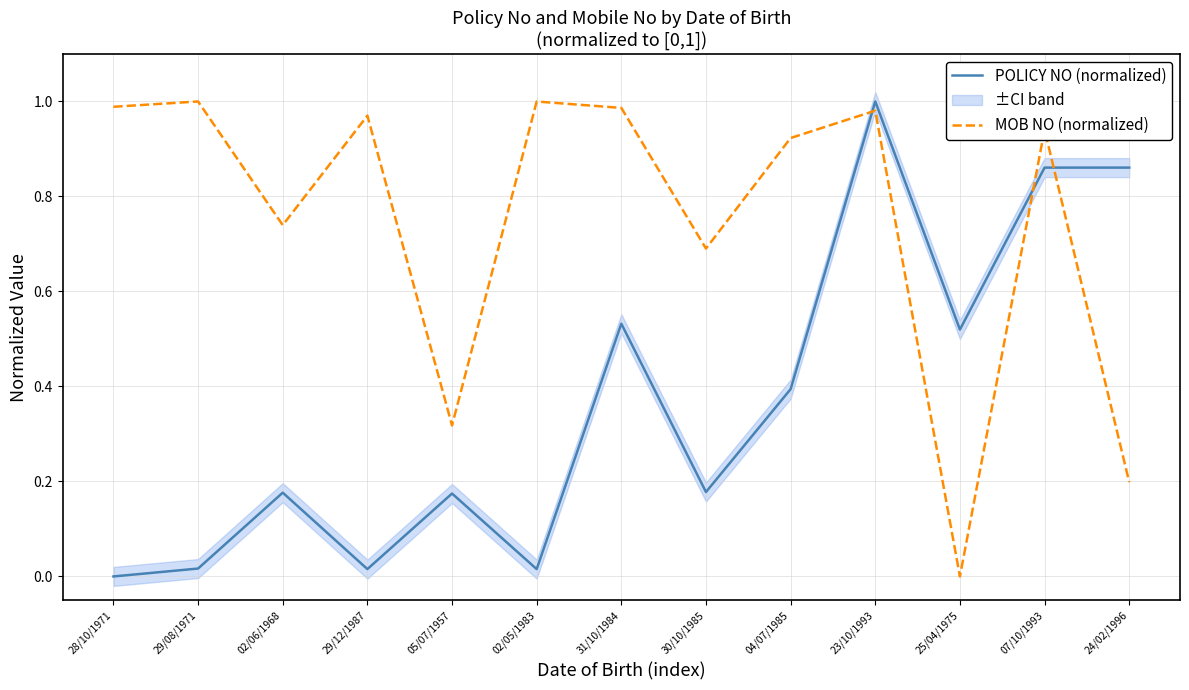

Rank the series at 02/05/1983 from highest to lowest value.

MOB NO (normalized), POLICY NO (normalized)